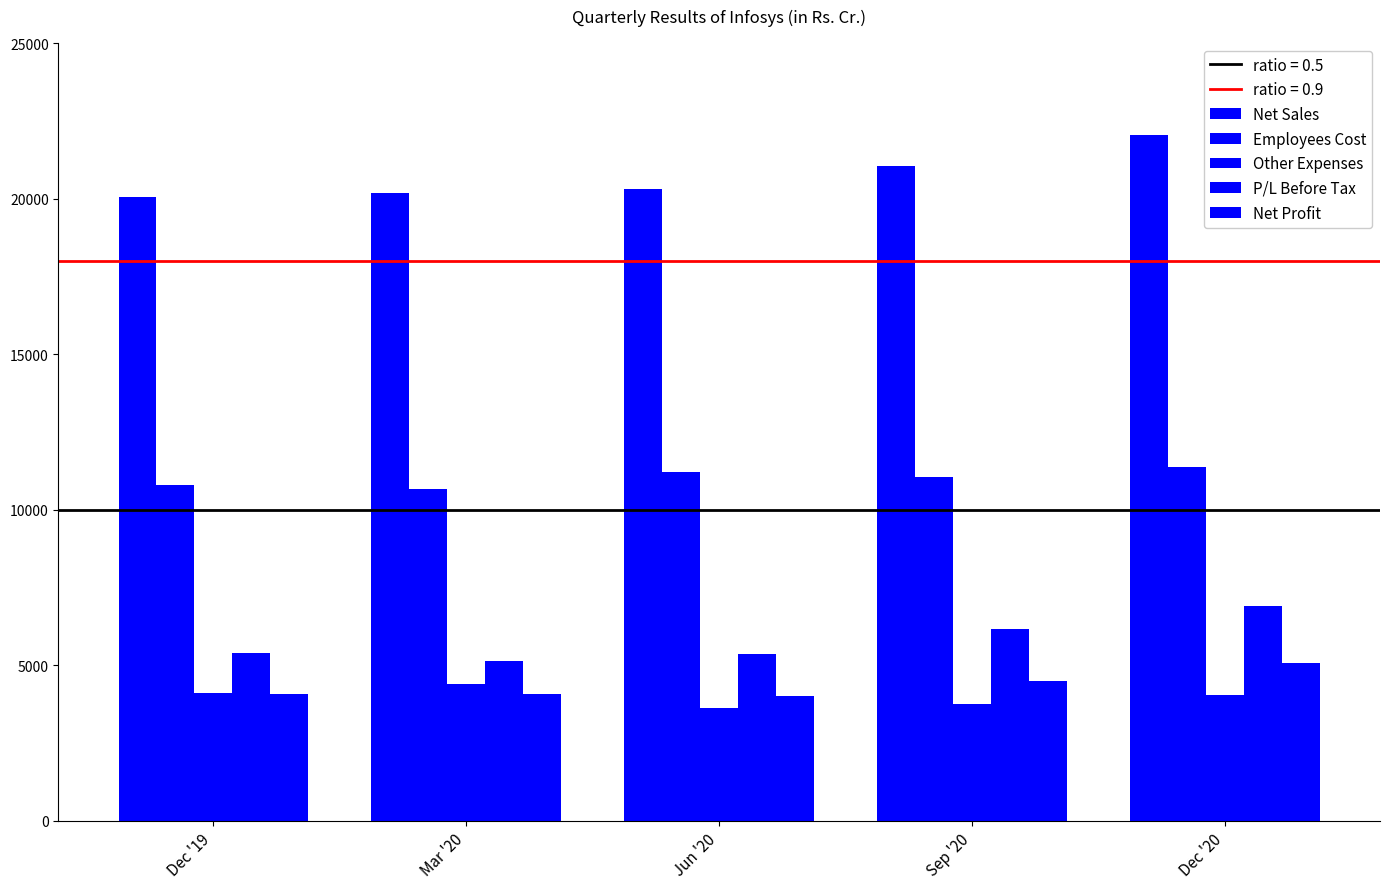

What is the sum of the Net Sales values at Mar '20 and Sep '20?

41233